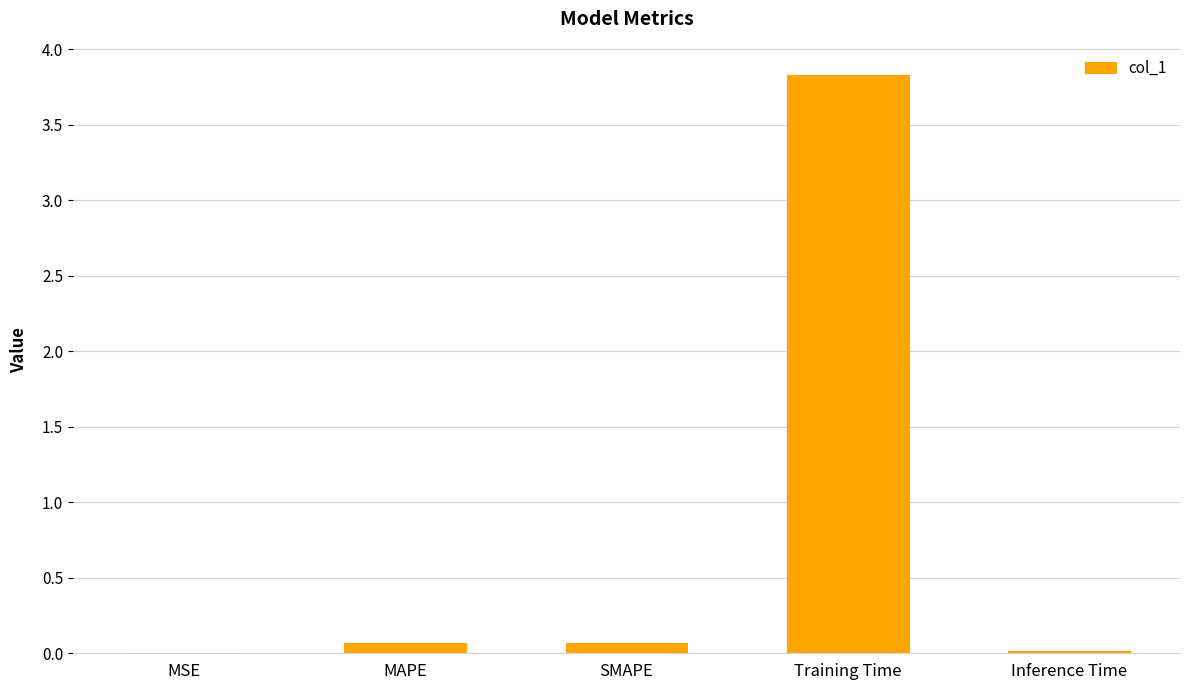

The chart shows a value of 0.1 at MAPE. True or false?

True